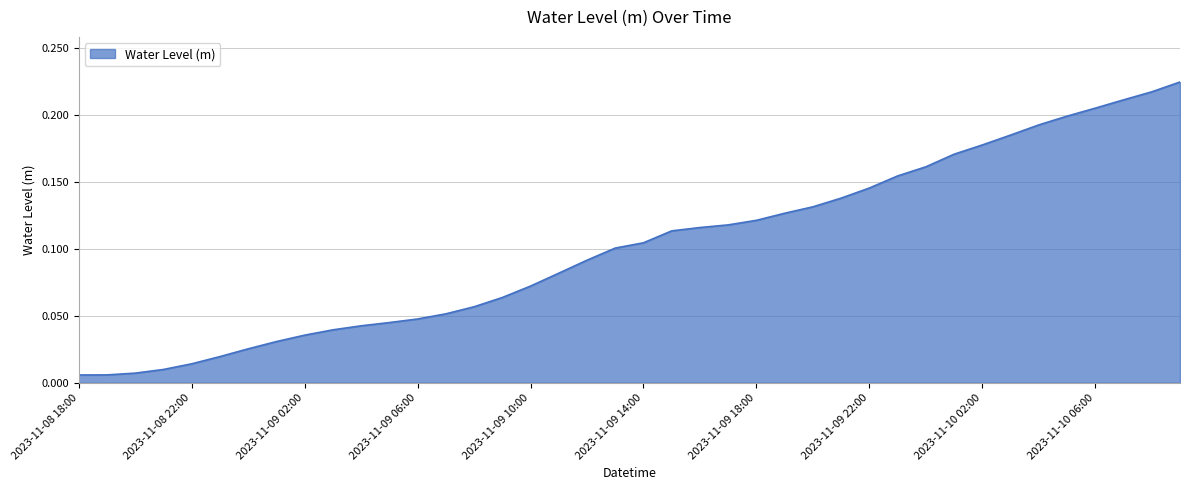

Does the chart display data point markers on the line(s)?

No